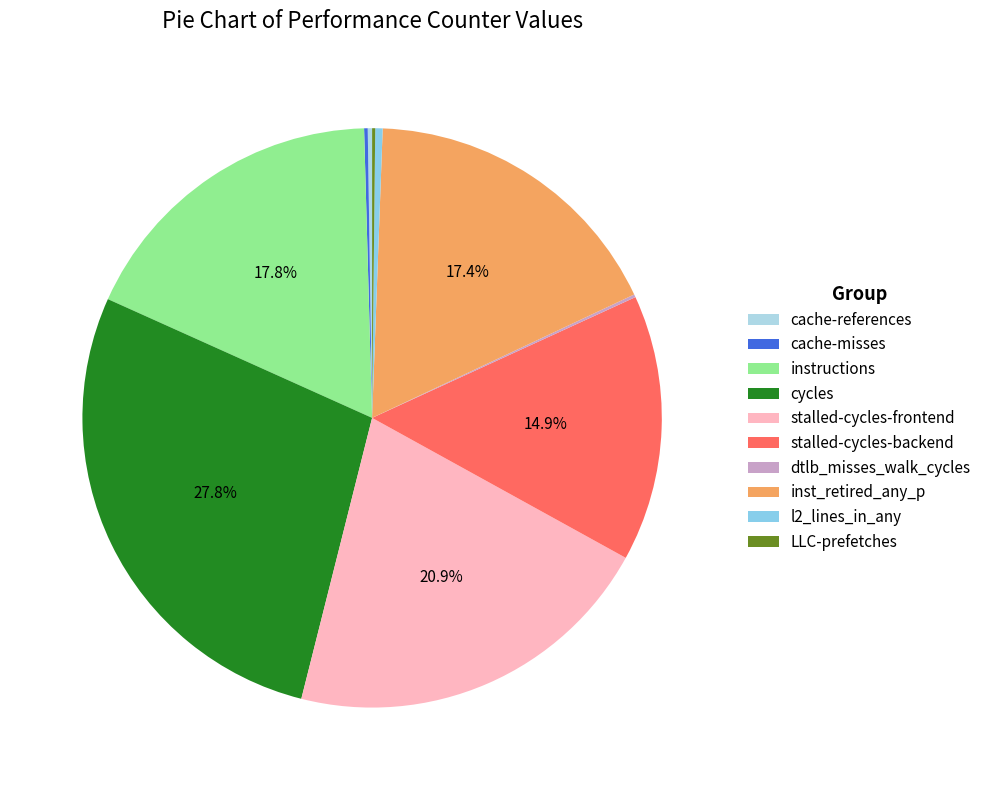

To the nearest percent, what is the average slice percentage?

10%